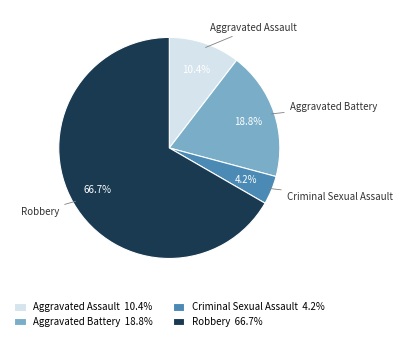

To the nearest percent, what is the average slice percentage?

25%